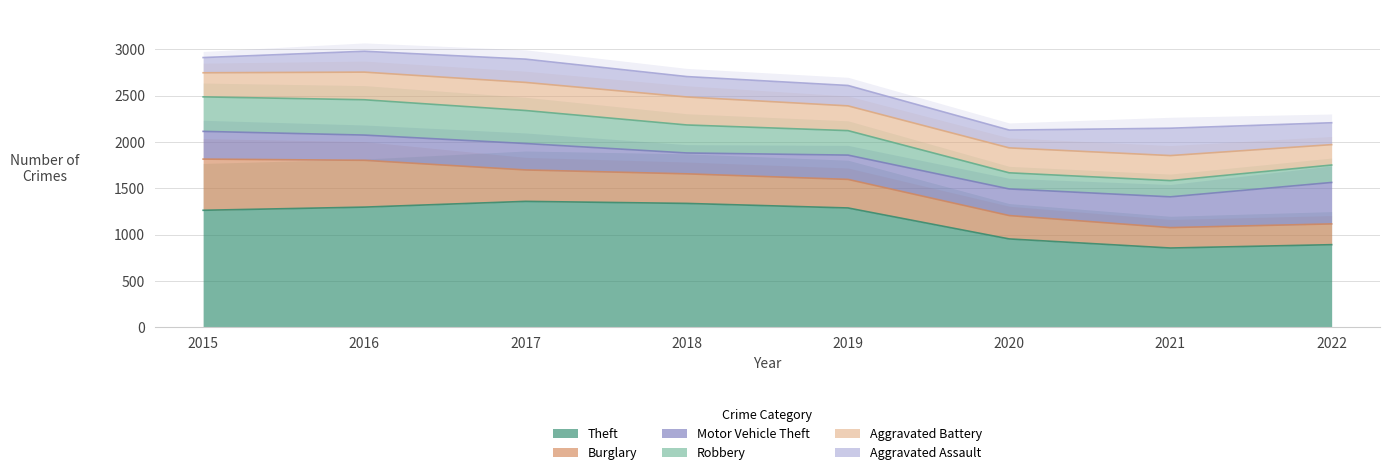

What is the average value of the Aggravated Assault series?

225